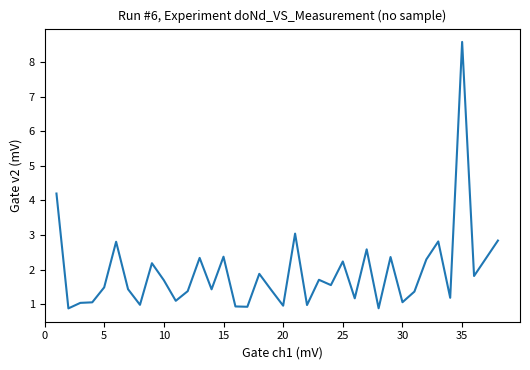

How many lines are shown in the chart?

1